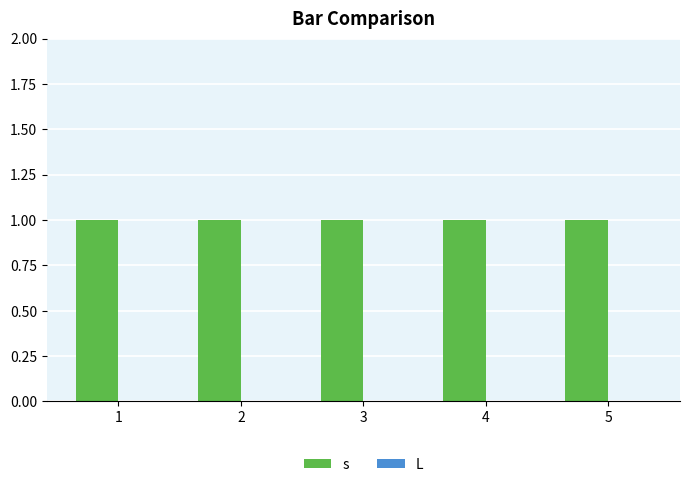

What is the spread (max minus min) of values at 5?

1